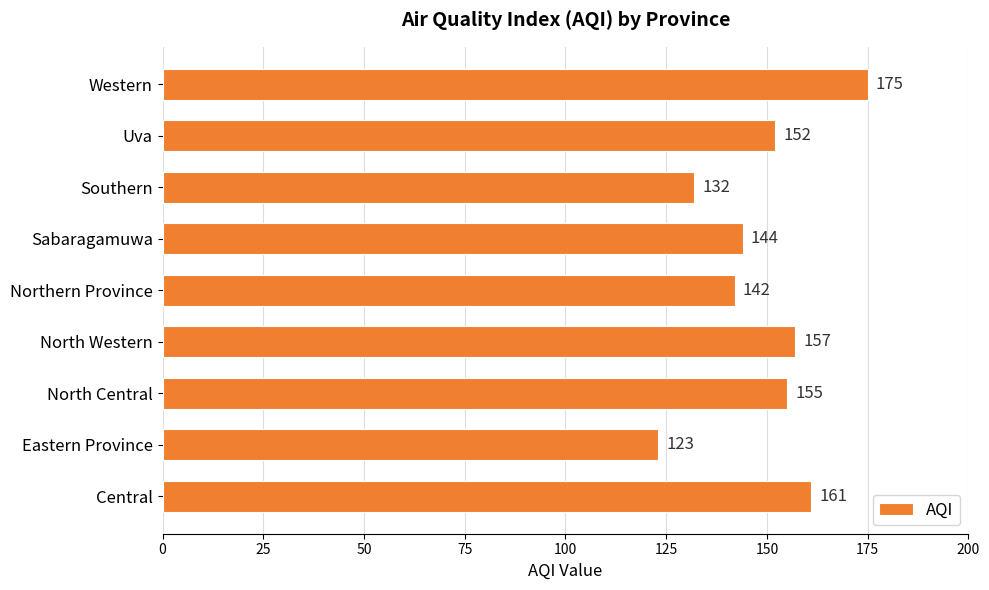

What is the difference between the values at Uva and Central?

9